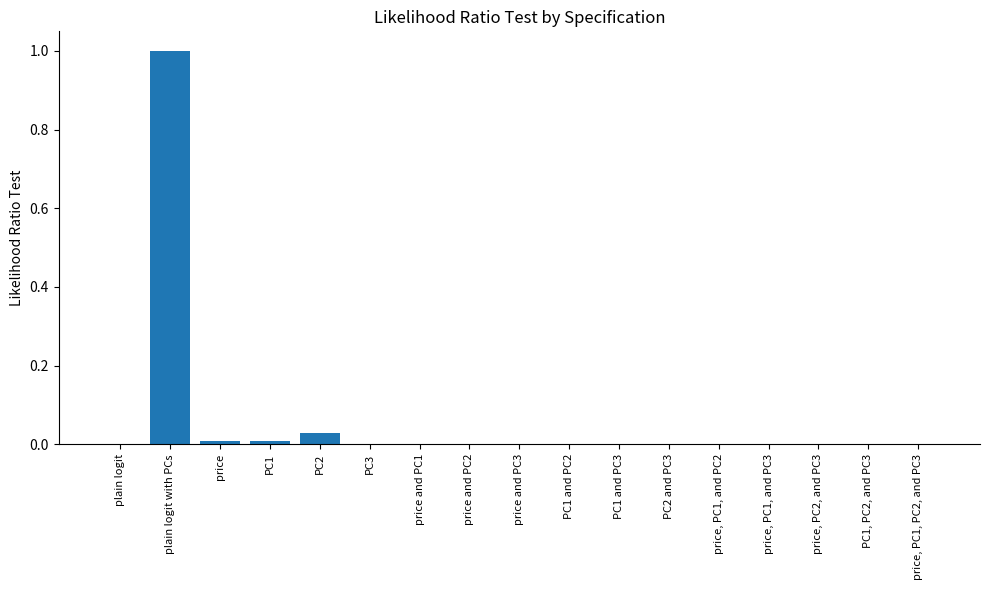

Is it true that the value at price and PC3 is 0.0?

True